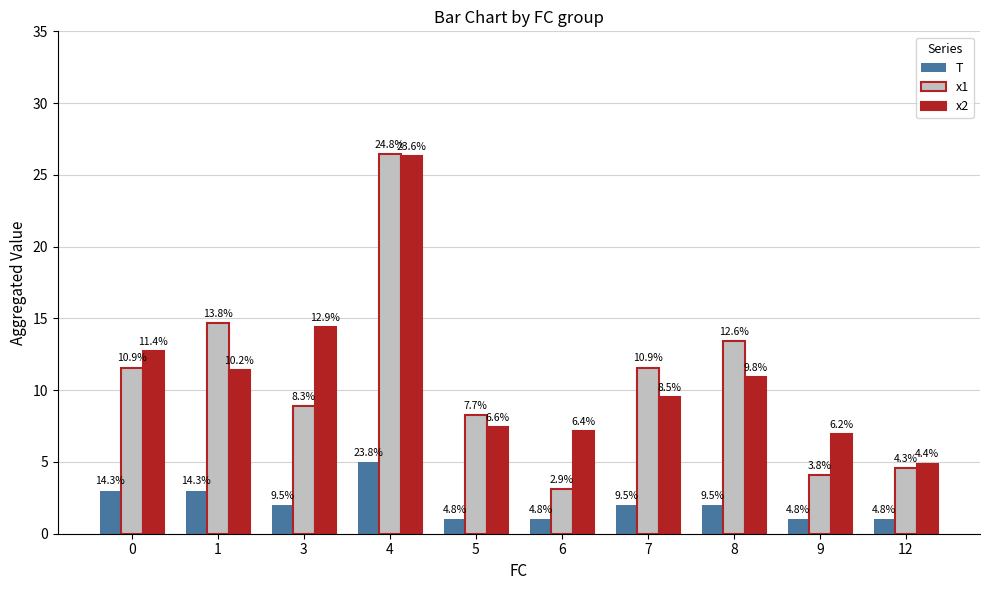

What is the difference between the maximum and second lowest values in the T series?

4.0